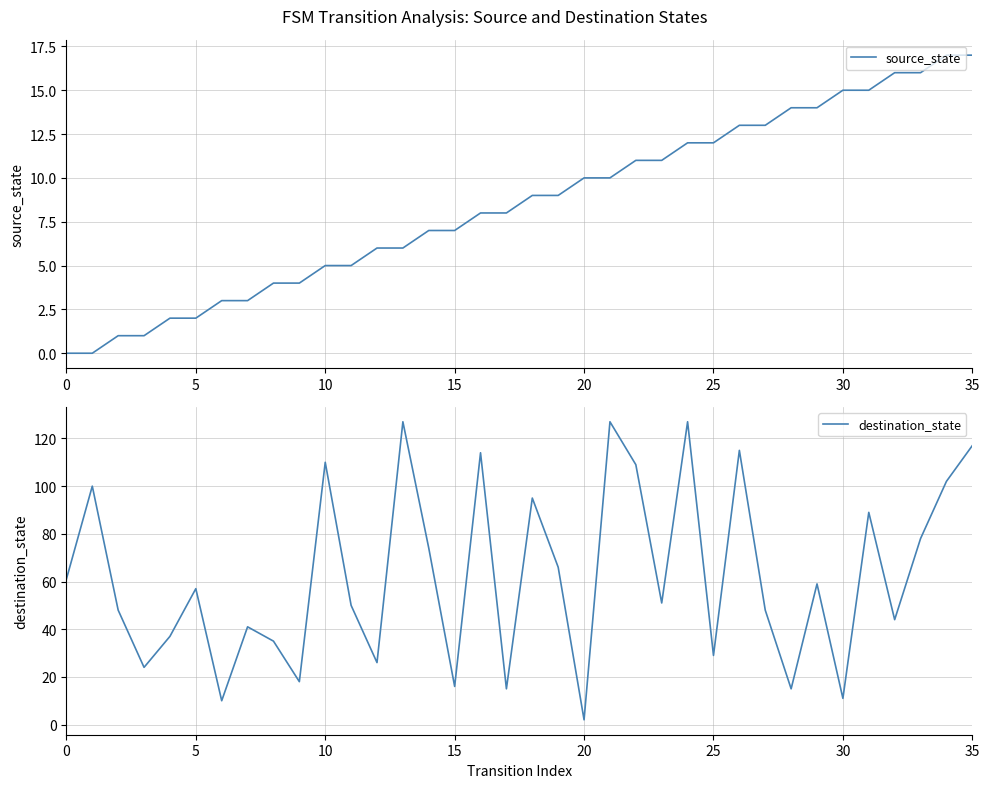

What is the difference between the maximum and second lowest values in the destination_state series?

117